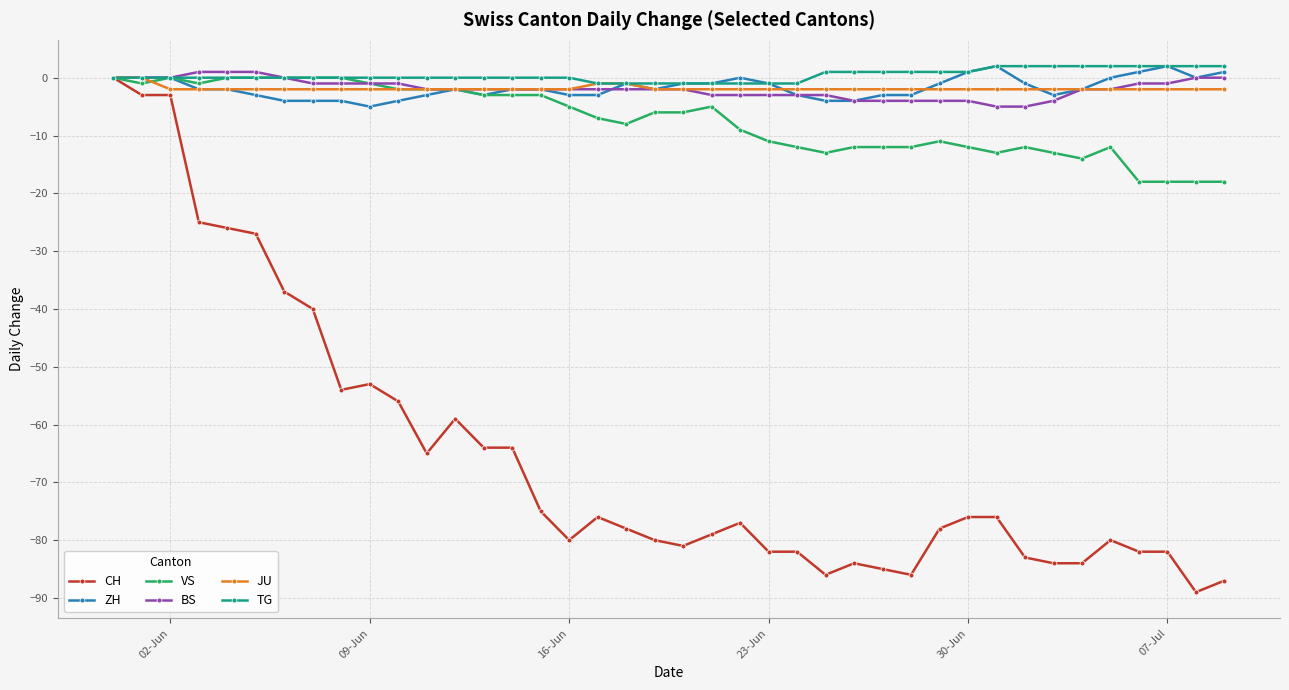

Reading left to right, what are all the values shown in this chart?

CH: 0	-3	-3	-25	-26	-27	-37	-40	-54	-53	-56	-65	-59	-64	-64	-75	-80	-76	-78	-80	-81	-79	-77	-82	-82	-86	-84	-85	-86	-78	-76	-76	-83	-84	-84	-80	-82	-82	-89	-87
ZH: 0	0	0	-2	-2	-3	-4	-4	-4	-5	-4	-3	-2	-3	-2	-2	-3	-3	-1	-2	-1	-1	0	-1	-3	-4	-4	-3	-3	-1	1	2	-1	-3	-2	0	1	2	0	1
VS: 0	-1	0	-1	0	0	0	0	0	-1	-2	-2	-2	-3	-3	-3	-5	-7	-8	-6	-6	-5	-9	-11	-12	-13	-12	-12	-12	-11	-12	-13	-12	-13	-14	-12	-18	-18	-18	-18
BS: 0	0	0	1	1	1	0	-1	-1	-1	-1	-2	-2	-2	-2	-2	-2	-2	-2	-2	-2	-3	-3	-3	-3	-3	-4	-4	-4	-4	-4	-5	-5	-4	-2	-2	-1	-1	0	0
JU: 0	0	-2	-2	-2	-2	-2	-2	-2	-2	-2	-2	-2	-2	-2	-2	-2	-1	-1	-2	-2	-2	-2	-2	-2	-2	-2	-2	-2	-2	-2	-2	-2	-2	-2	-2	-2	-2	-2	-2
TG: 0	0	0	0	0	0	0	0	0	0	0	0	0	0	0	0	0	-1	-1	-1	-1	-1	-1	-1	-1	1	1	1	1	1	1	2	2	2	2	2	2	2	2	2